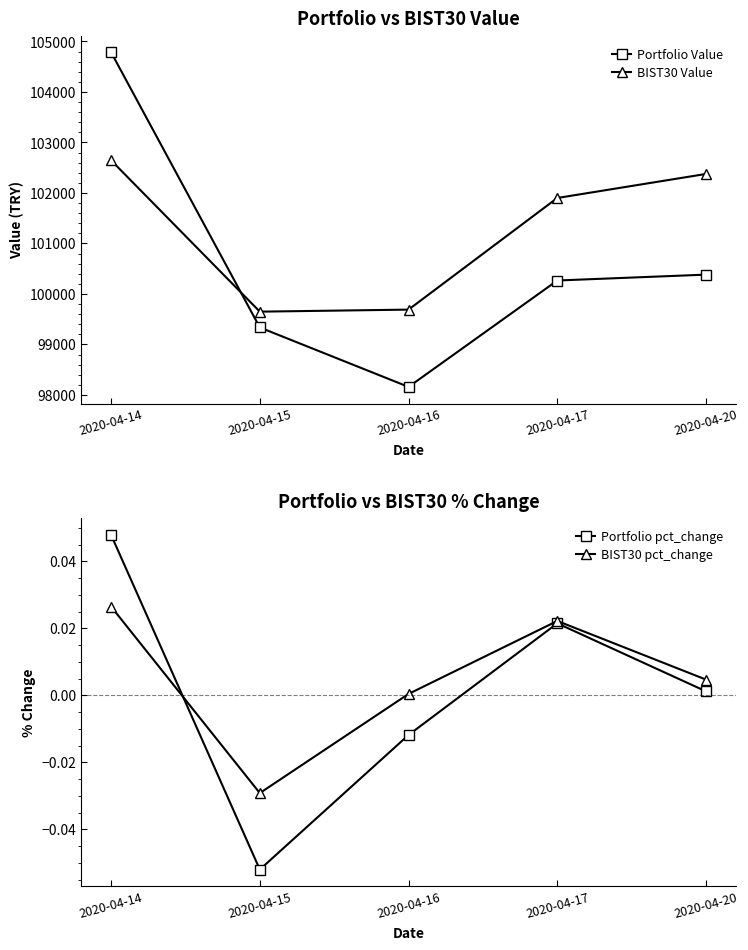

Which category has the highest value in the Portfolio pct_change series?

2020-04-14